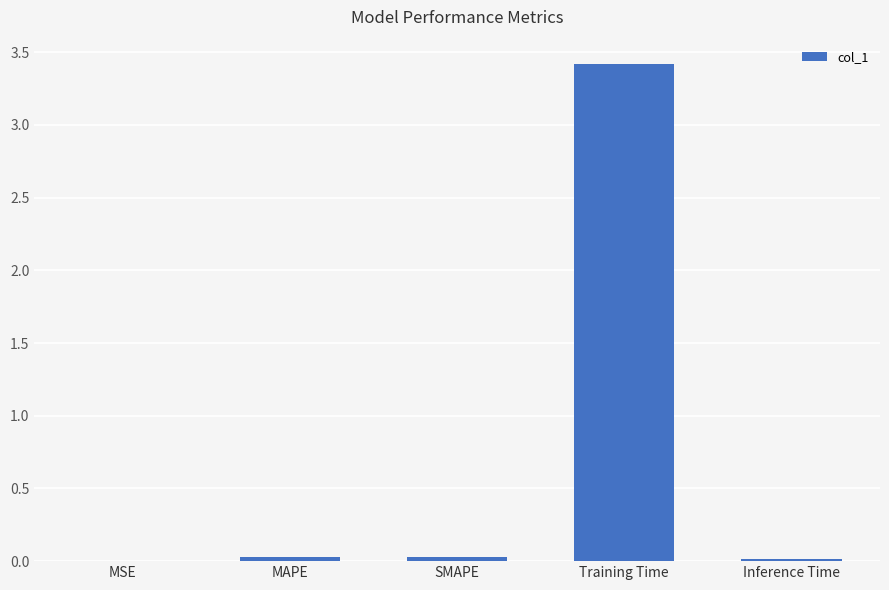

Which category has the highest value across all series?

Training Time